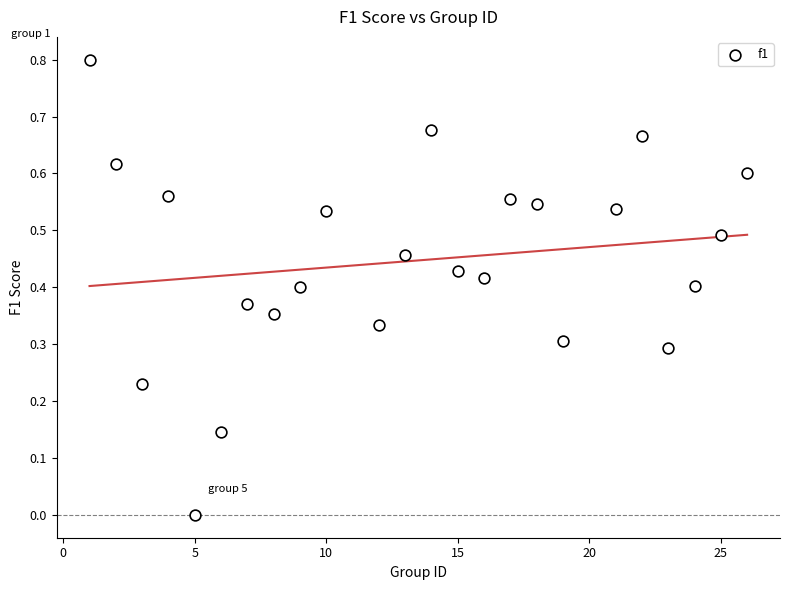

What is the range of X values (max minus min)?

25.0